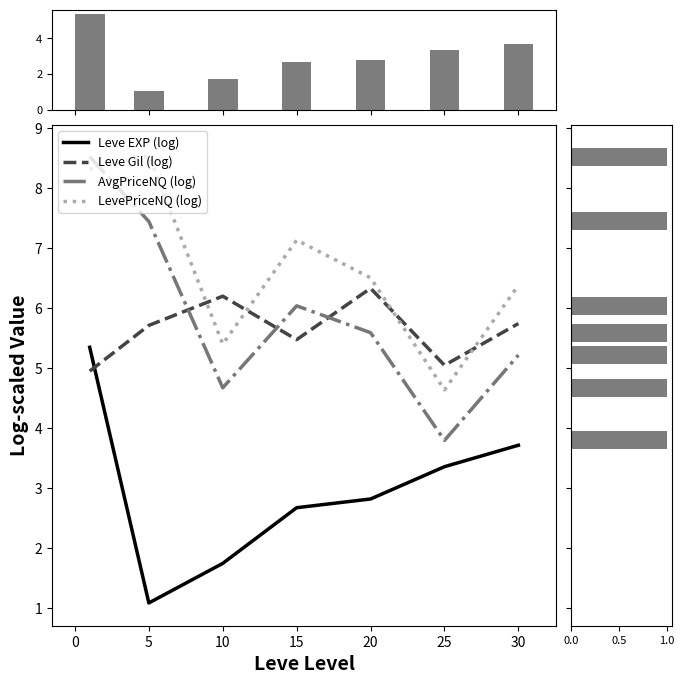

What is the sum of the LevePriceNQ (log) values at 5 and 15?

15.7